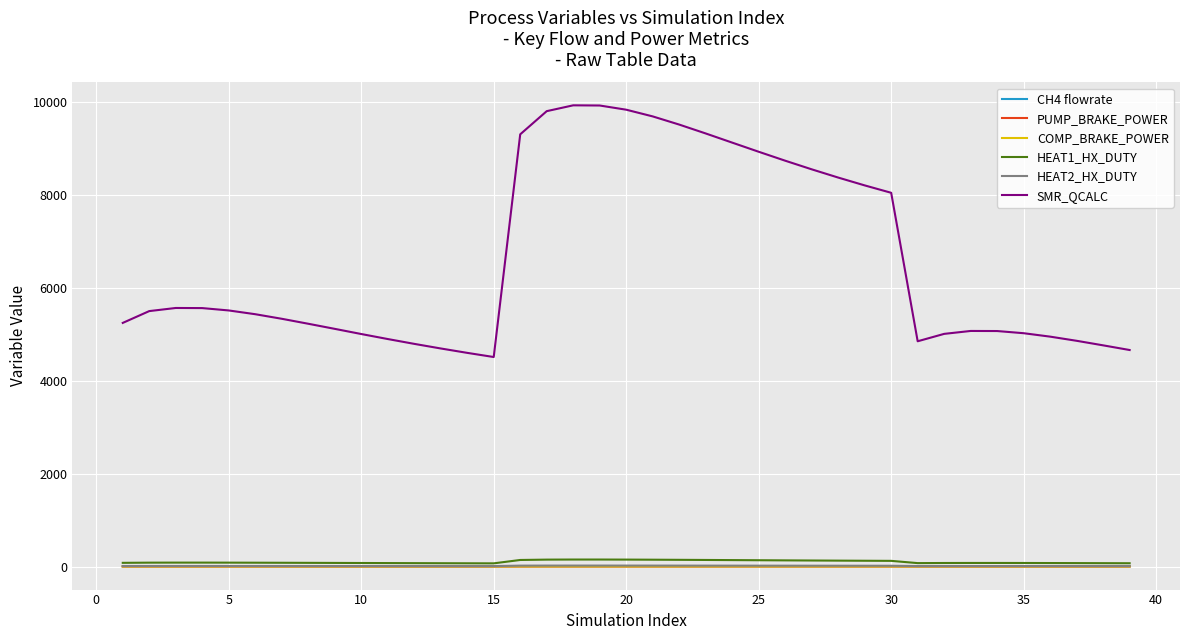

What is the lowest value of the SMR_QCALC series?

4512.8